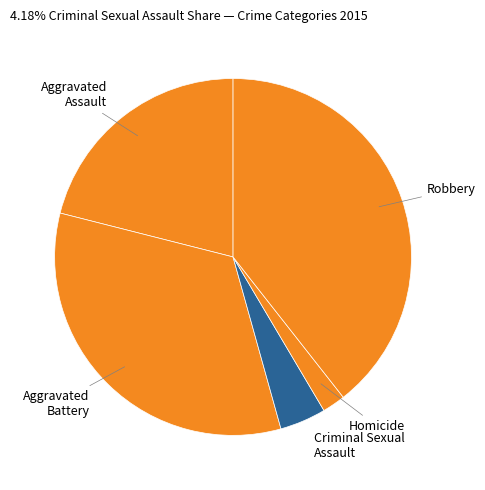

Count the number of slices in the pie.

5